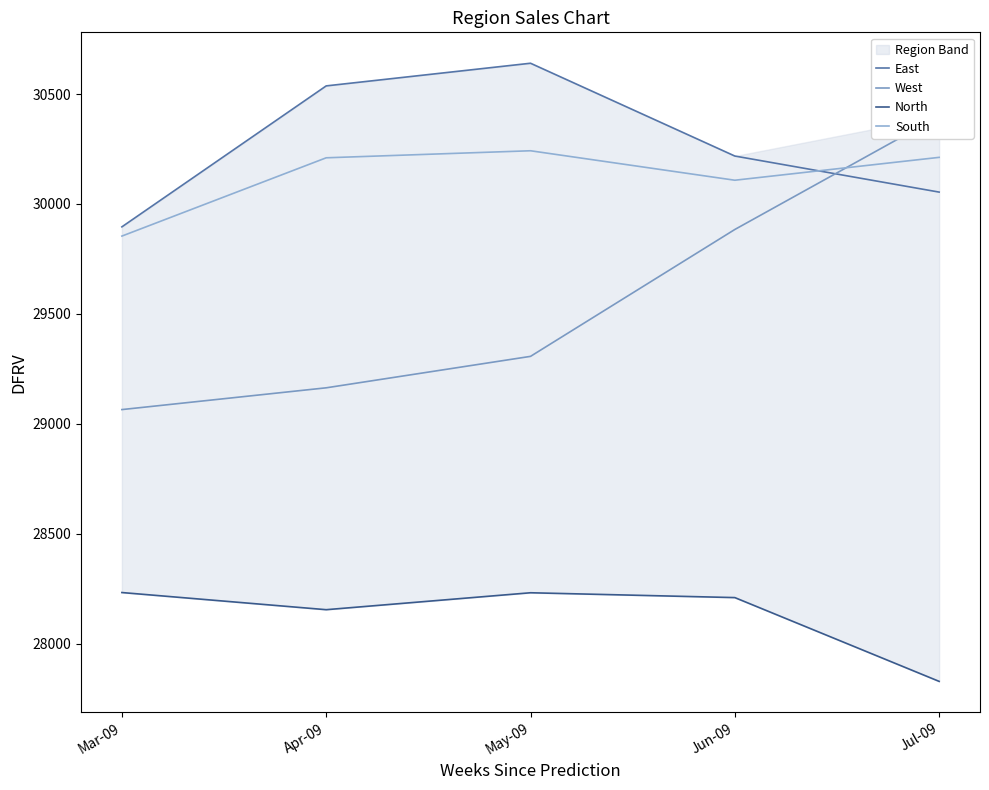

What is the difference between the second highest and second lowest values in the West series?

720